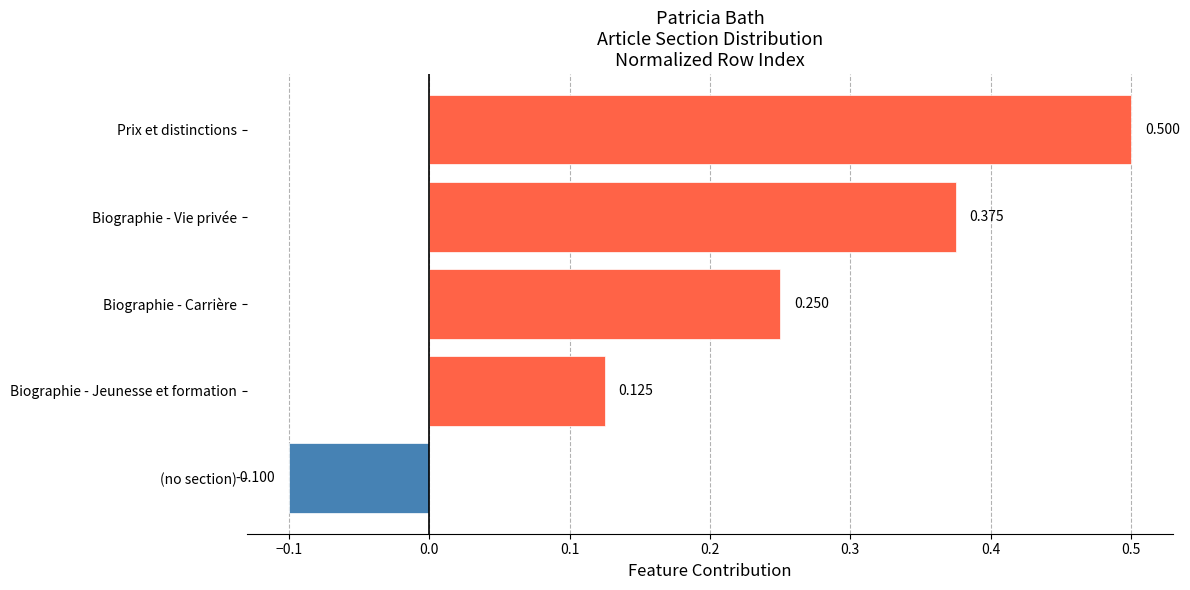

Which has a higher value, Biographie - Carrière or Prix et distinctions?

Prix et distinctions